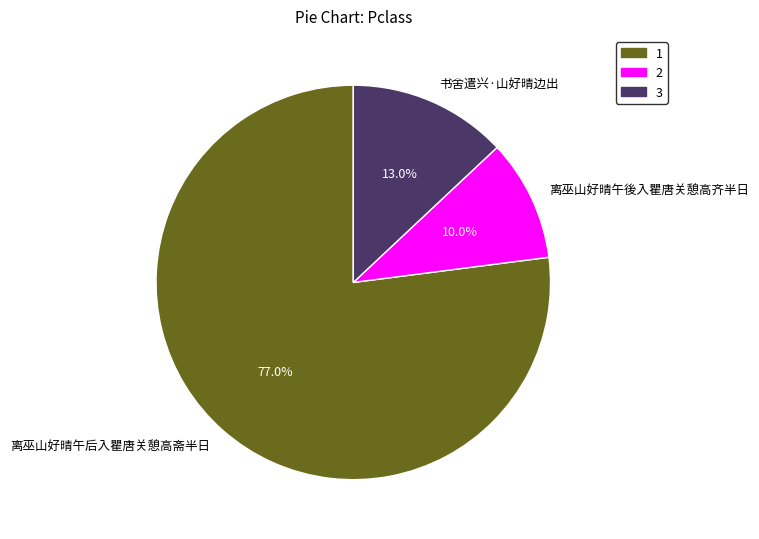

True or false: 离巫山好晴午后入瞿唐关憩高斋半日 accounts for 77% of the total.

True